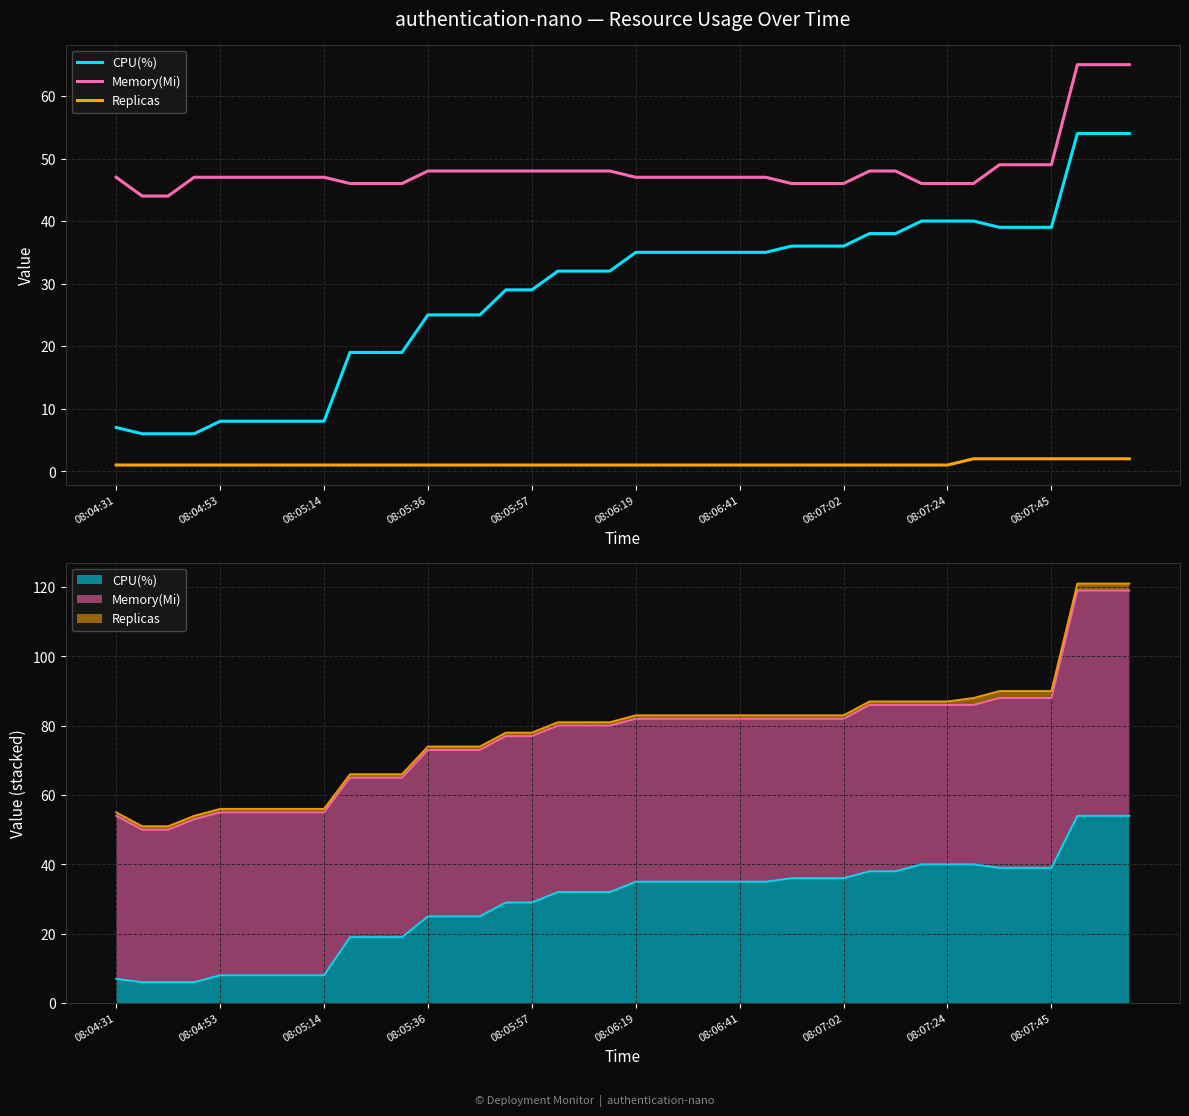

Is the value of Replicas at 23 greater than the value of CPU(%) at 08:06:41?

No